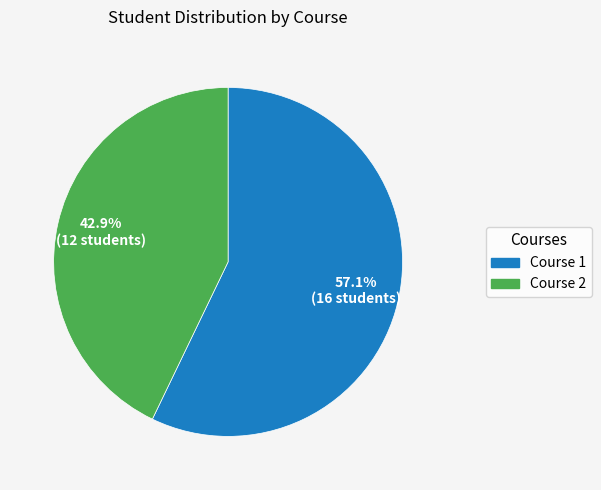

What percentage do Course 1 and Course 2 together represent?

100.0%